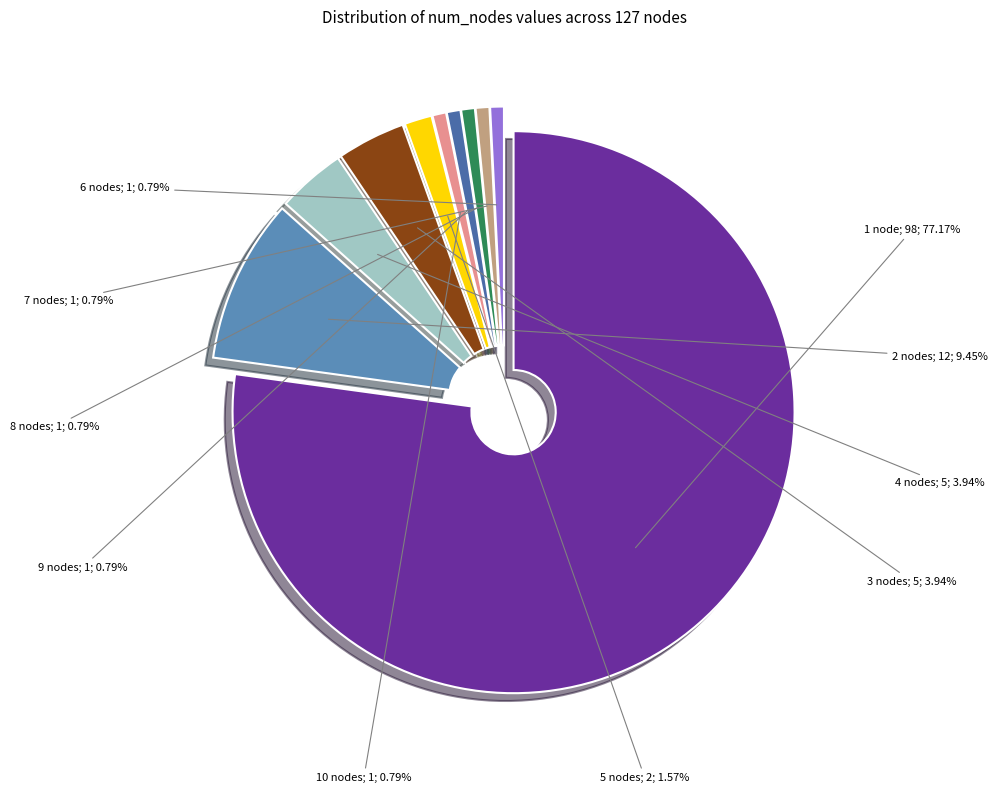

To the nearest percent, what is the difference between the largest and smallest slice percentages?

76%